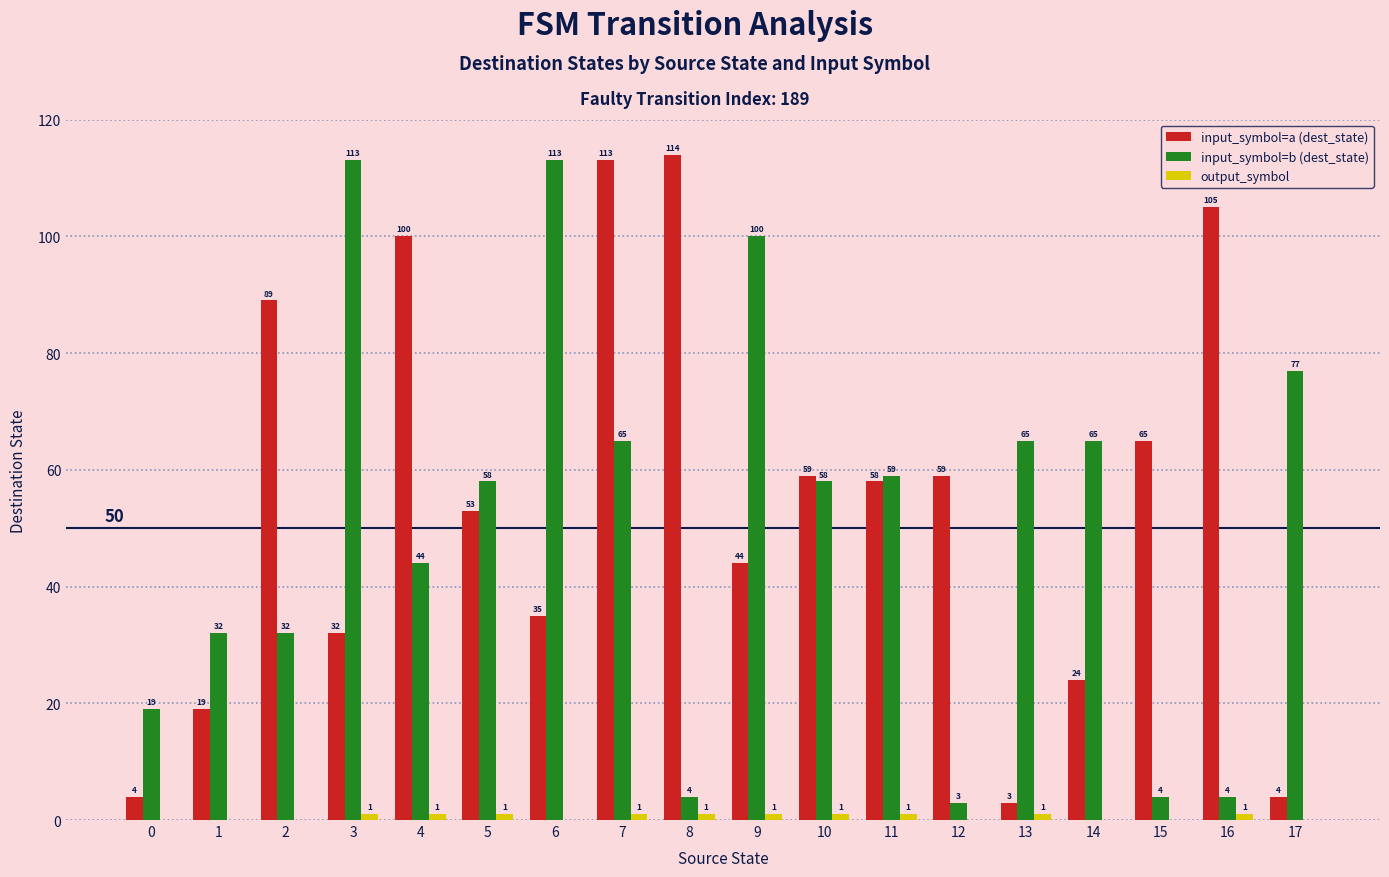

What is the greatest value displayed?

114